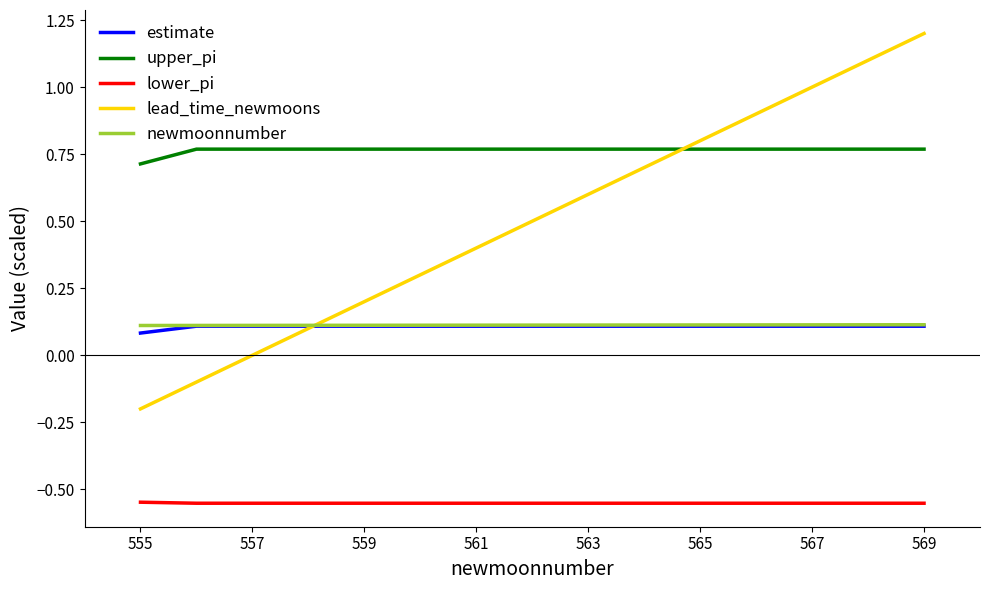

What is the maximum value shown in the chart?

1.2